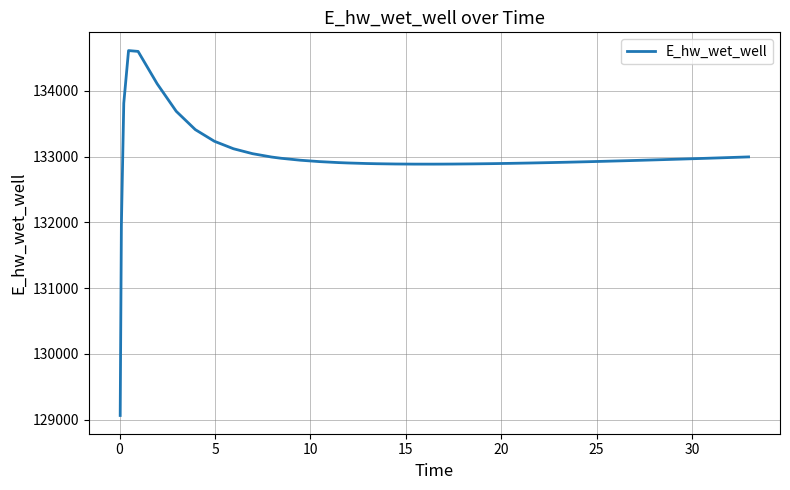

What is the smallest value displayed?

129064.1